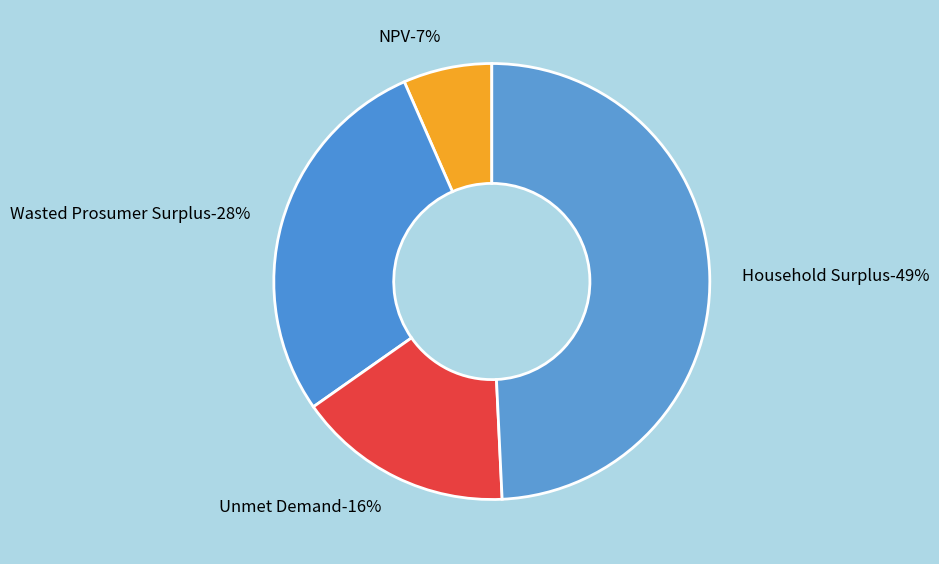

What percentage is the Household Surplus slice, to the nearest percent?

49%